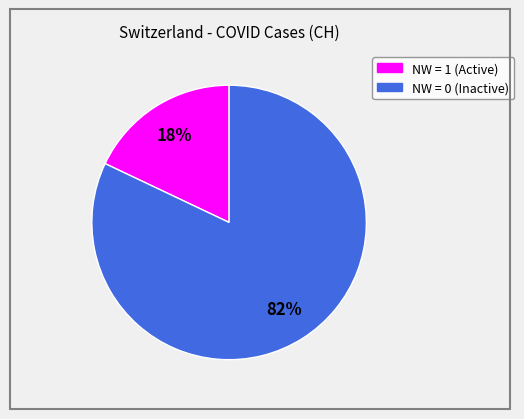

Is there any slice that represents more than half of the pie?

Yes